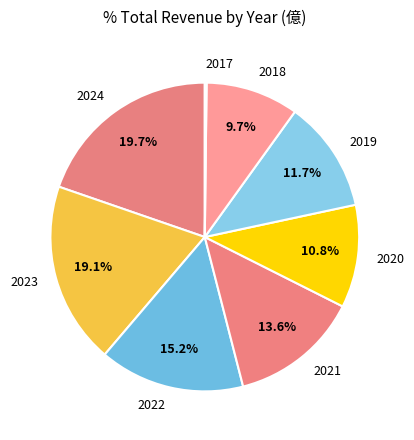

Which category has the biggest portion of the pie?

2024